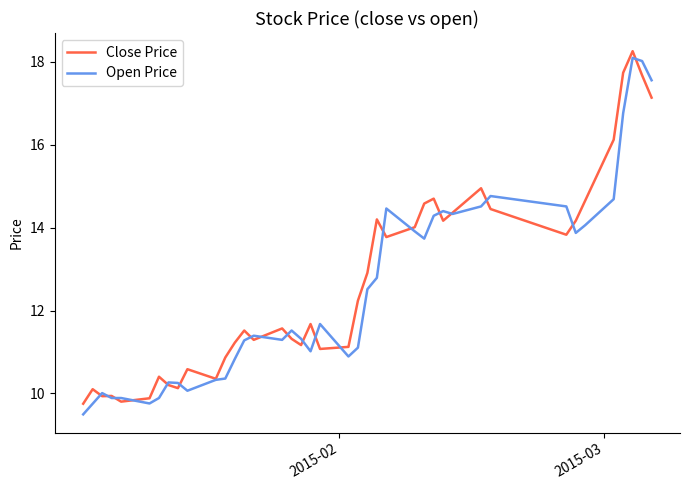

What is the greatest value displayed?

18.3